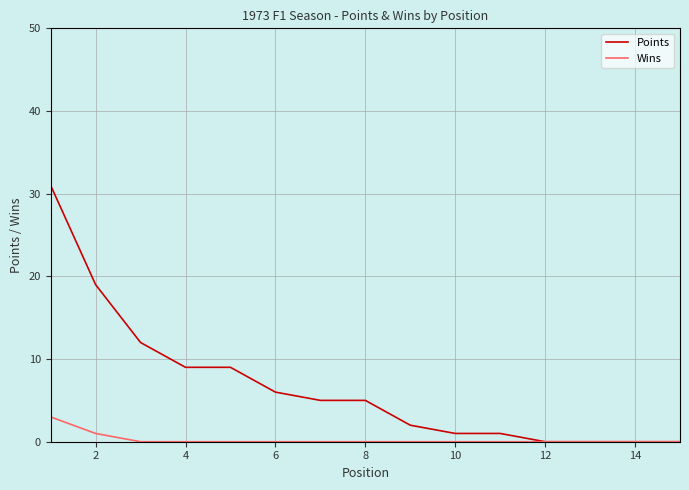

Count the number of categories in the chart.

15